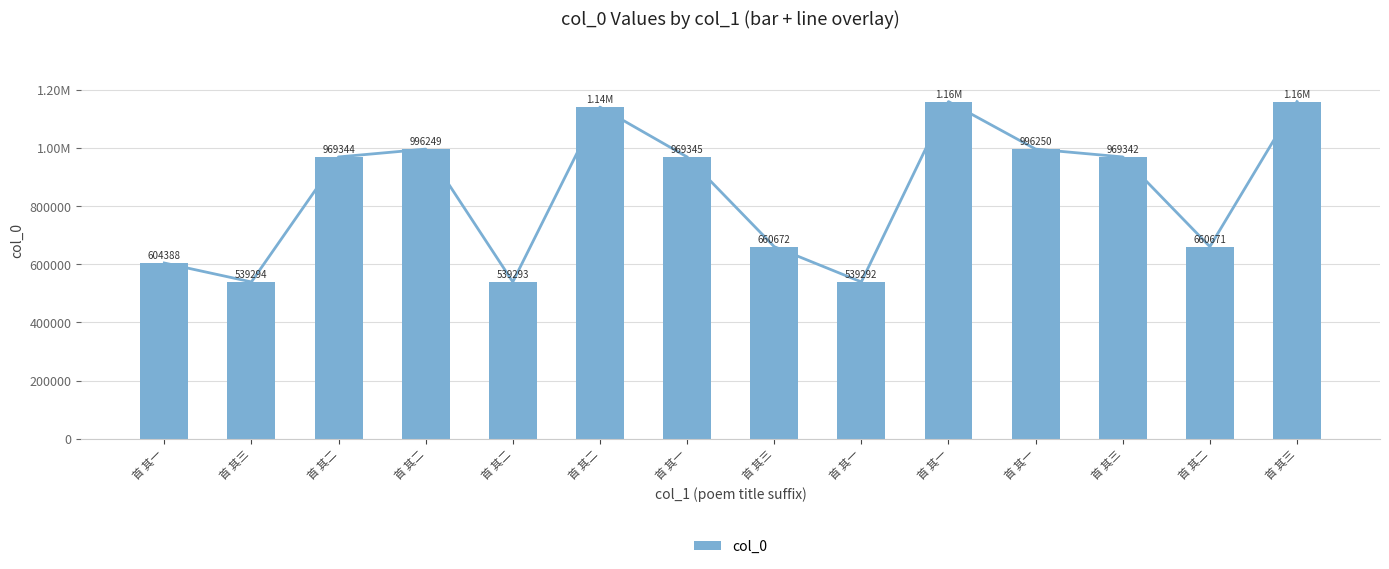

Does the chart contain any negative values?

No